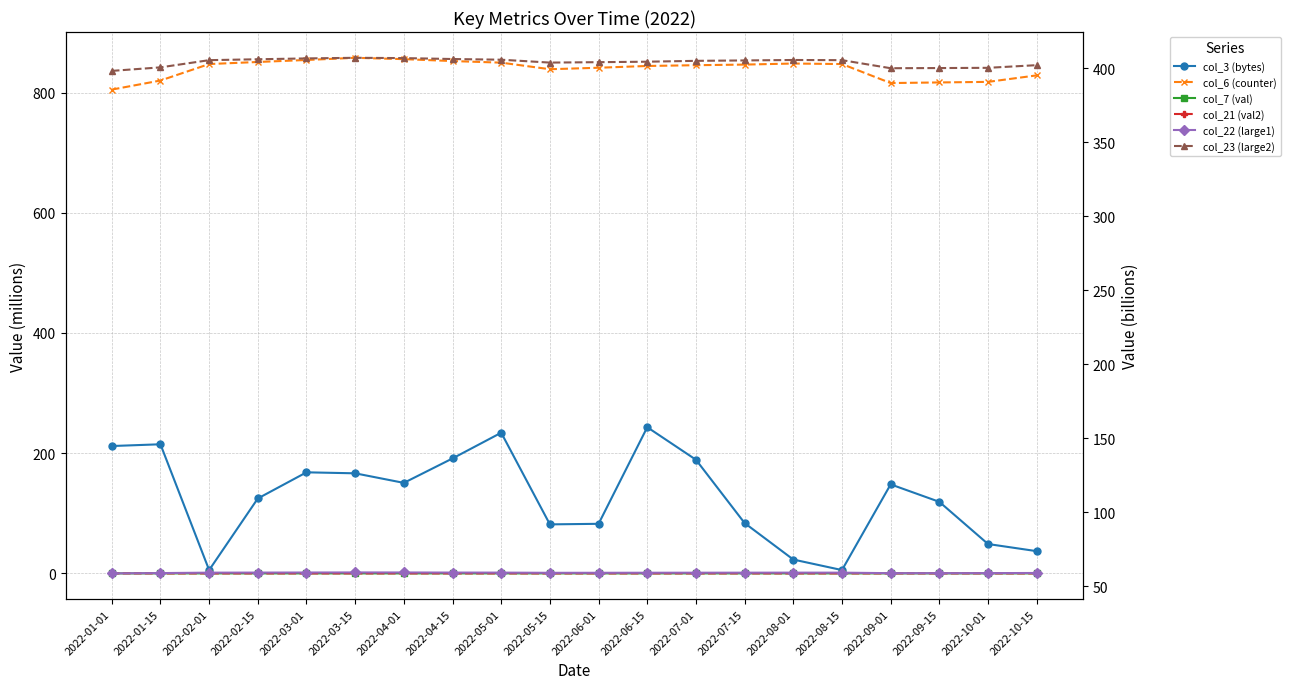

True or false: col_23 (large2) and col_21 (val2) intersect in this chart.

False